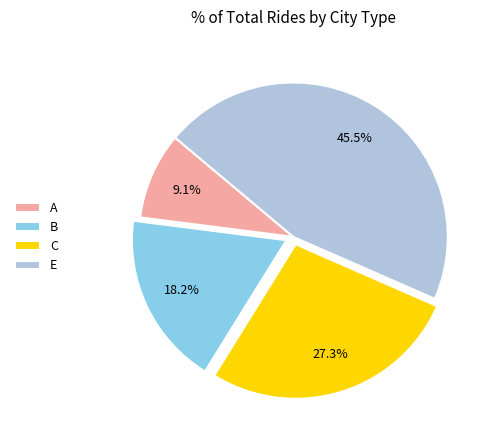

To the nearest percent, what portion does B represent?

18%